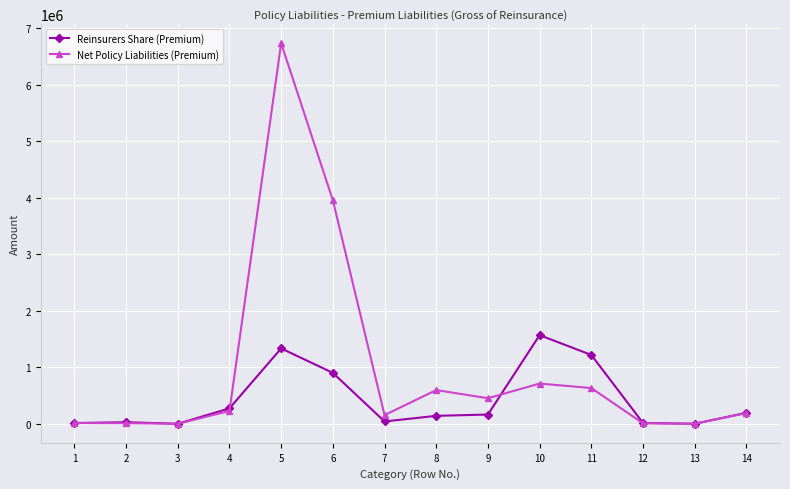

Does the chart display data point markers on the line(s)?

Yes